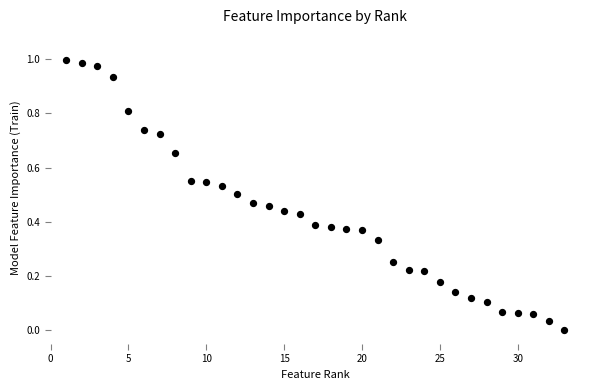

What is the range of X values (max minus min)?

32.0